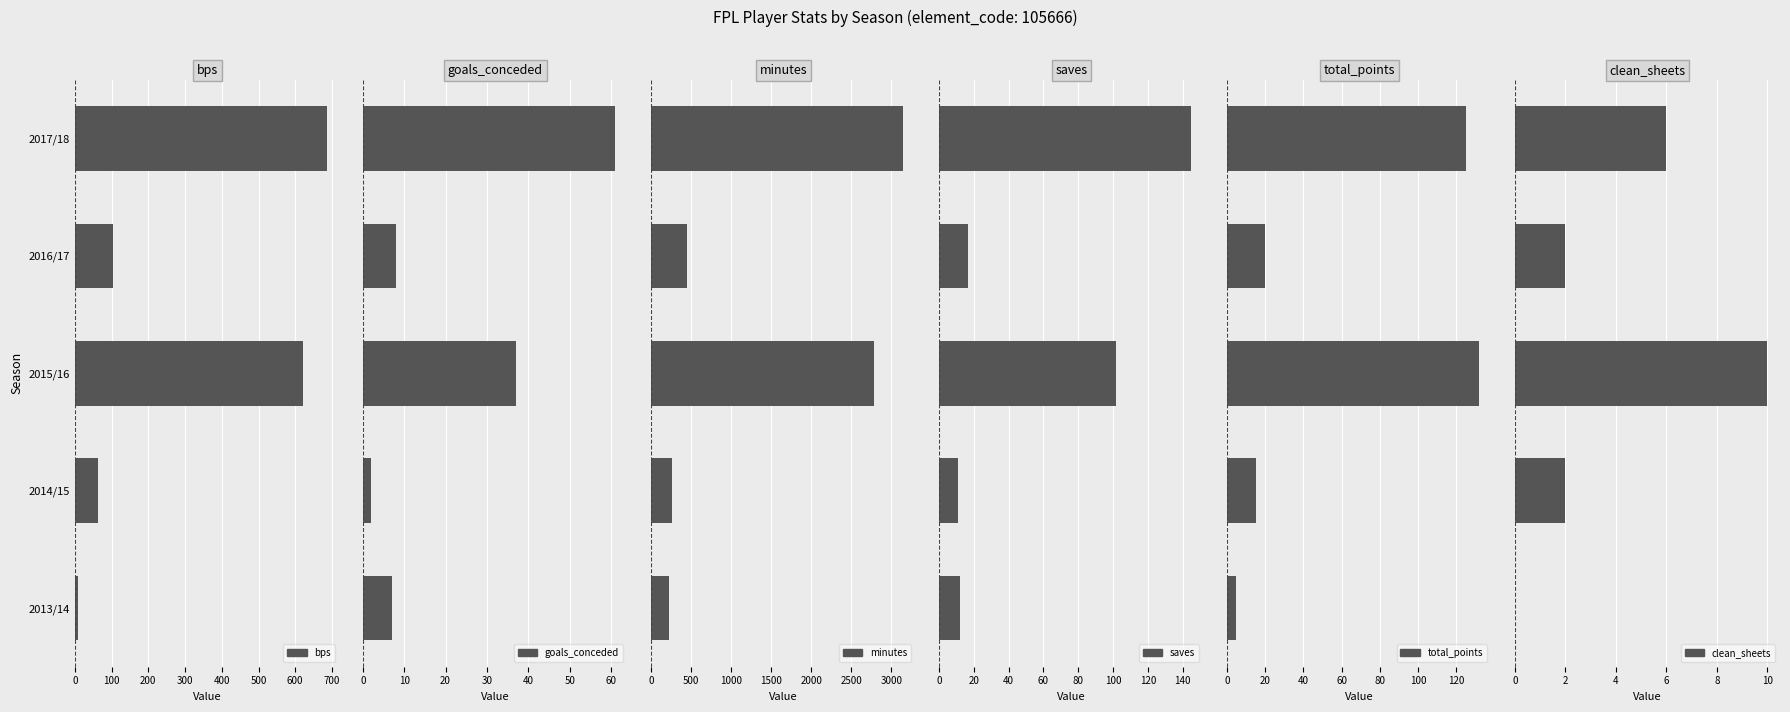

At 2014/15, list the series in order from largest to smallest.

minutes, bps, total_points, saves, goals_conceded, clean_sheets